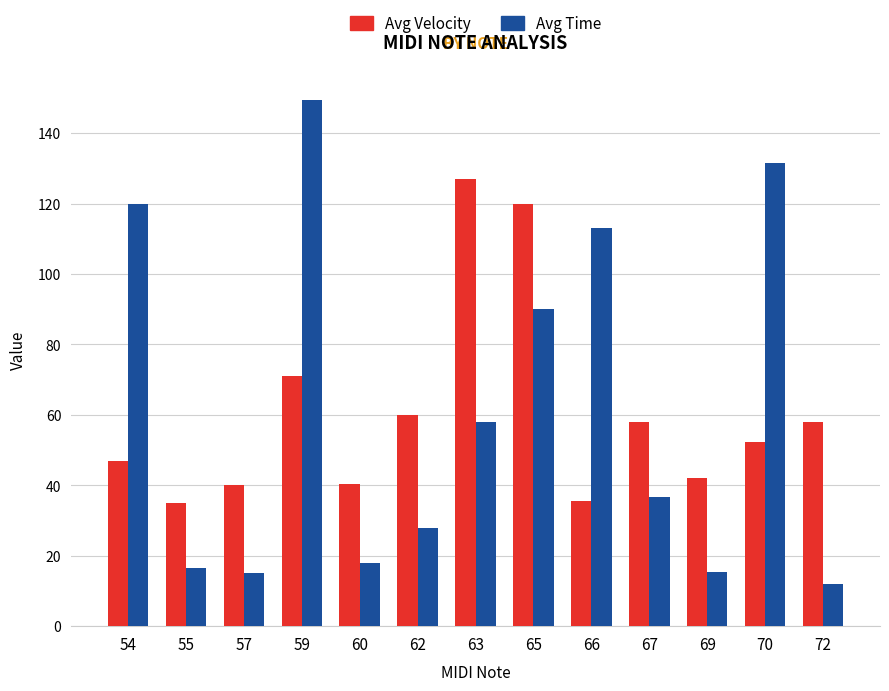

How many data points in Avg Time are above 36?

7